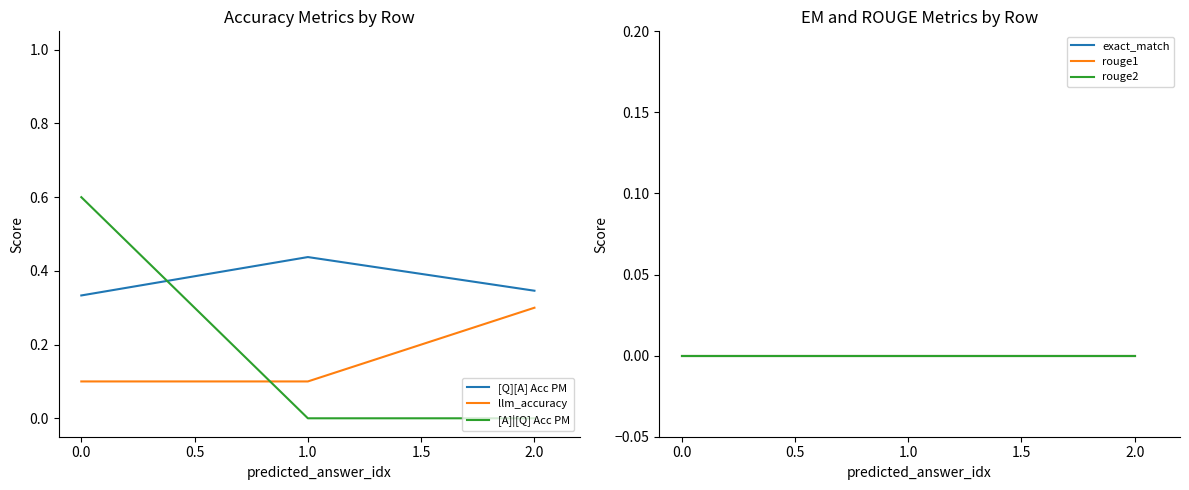

What is the difference between the maximum and minimum values in the [Q][A] Acc PM series?

0.1